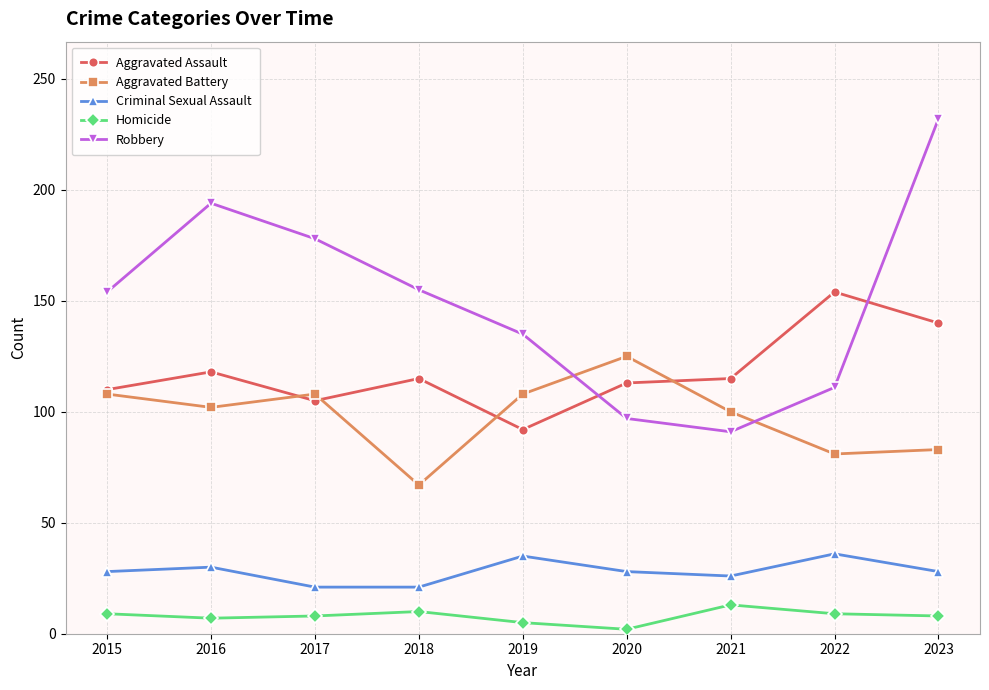

The Aggravated Battery series shows 108 at 2015. True or false?

True